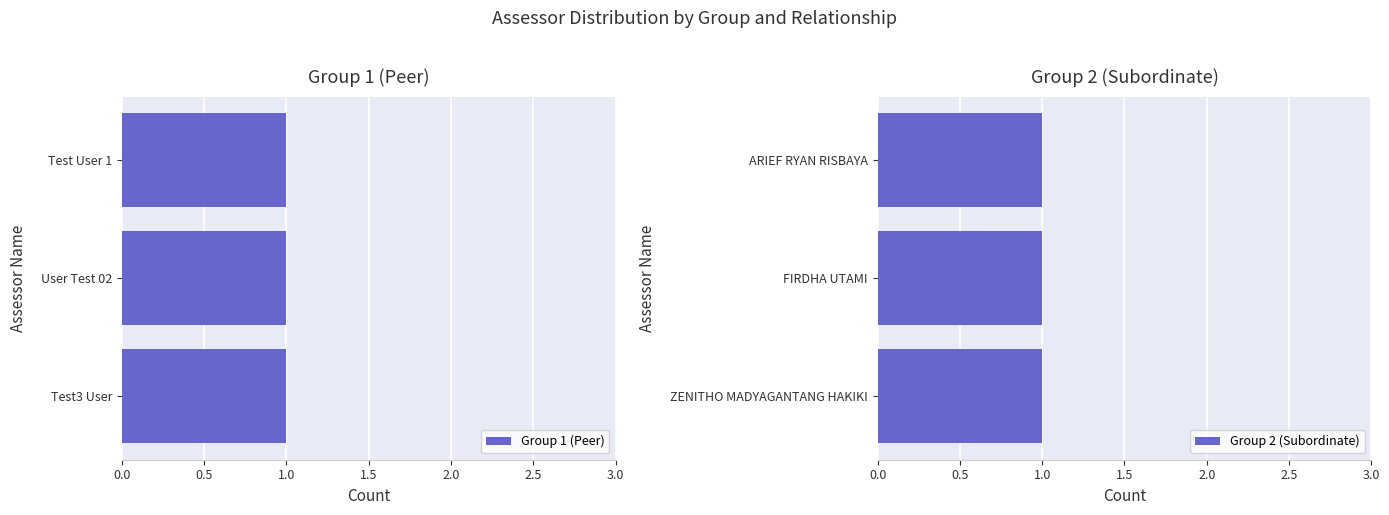

The Group 1 (Peer) series shows 1 at 2. True or false?

True